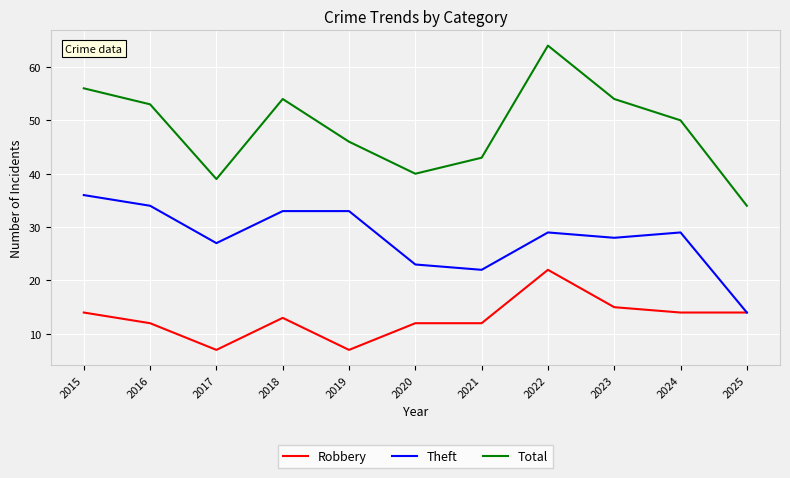

Rank the series by their maximum value, from highest to lowest.

Total, Theft, Robbery